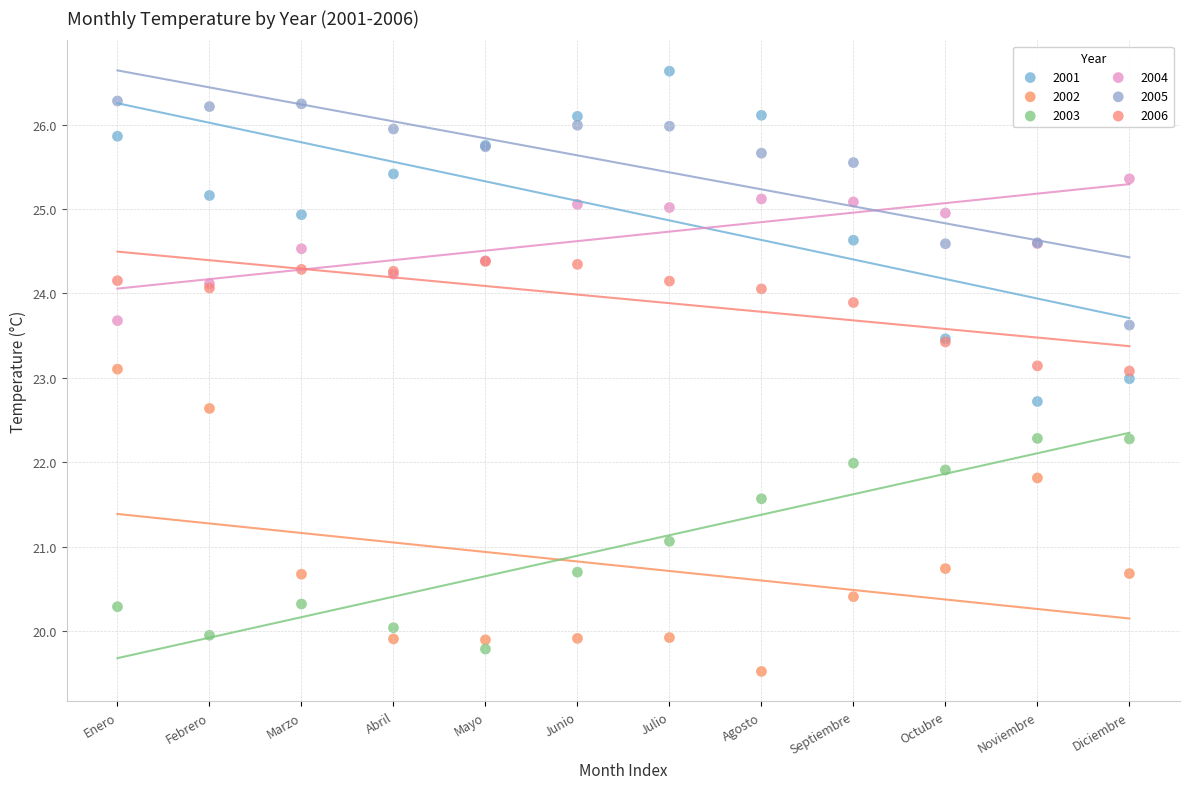

Which series contains the lowest Y value?

2002